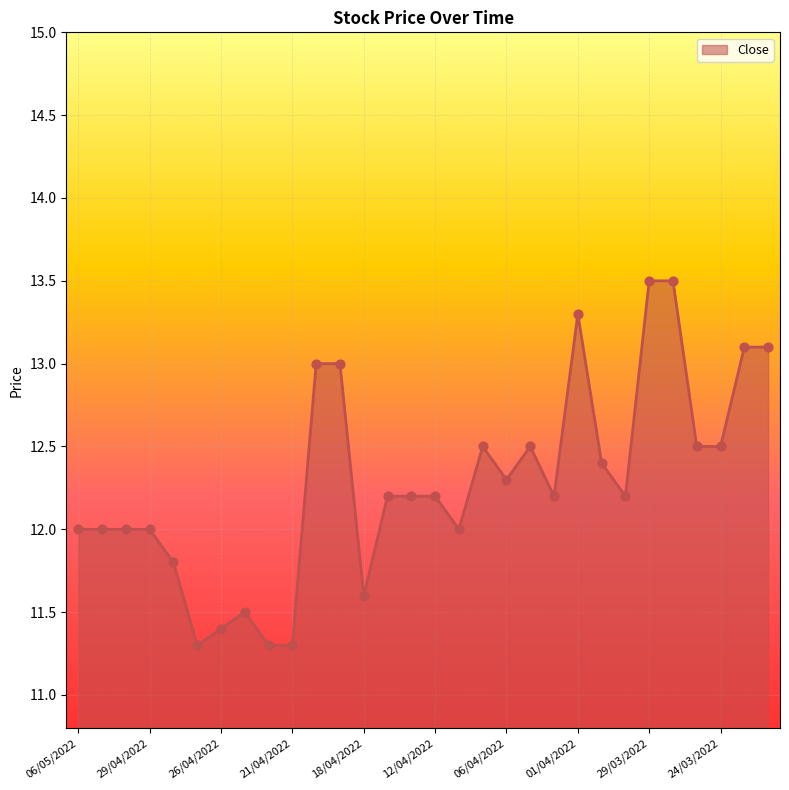

What is the difference between the maximum and minimum values?

2.2